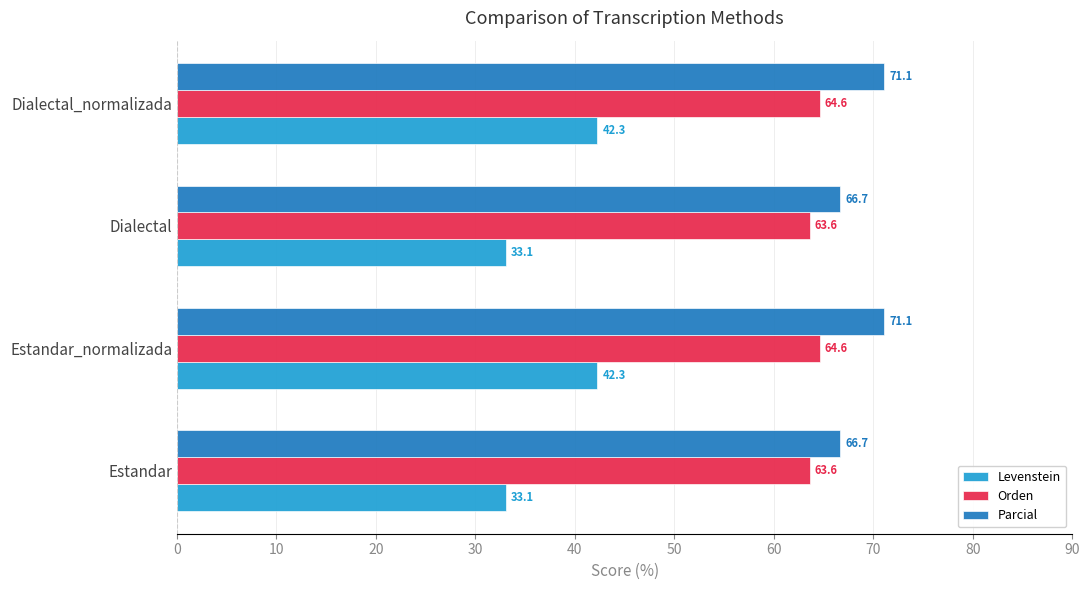

What are all the series names shown in the legend?

Levenstein, Orden, Parcial